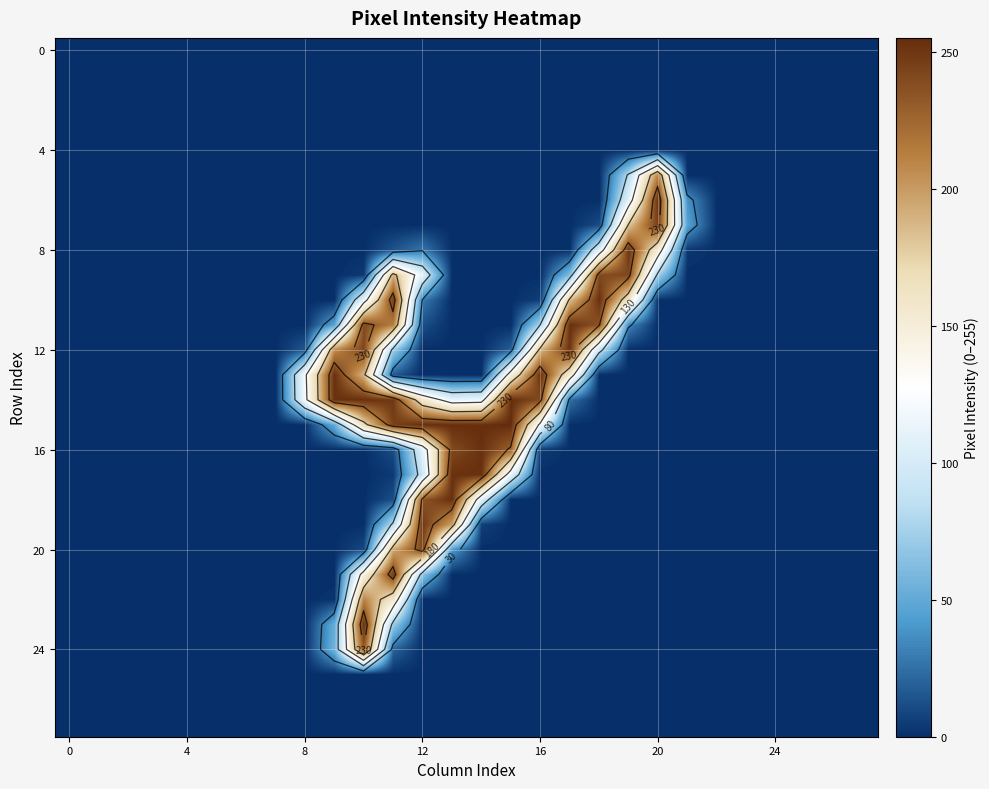

Between 12 and 7, which is larger?

12